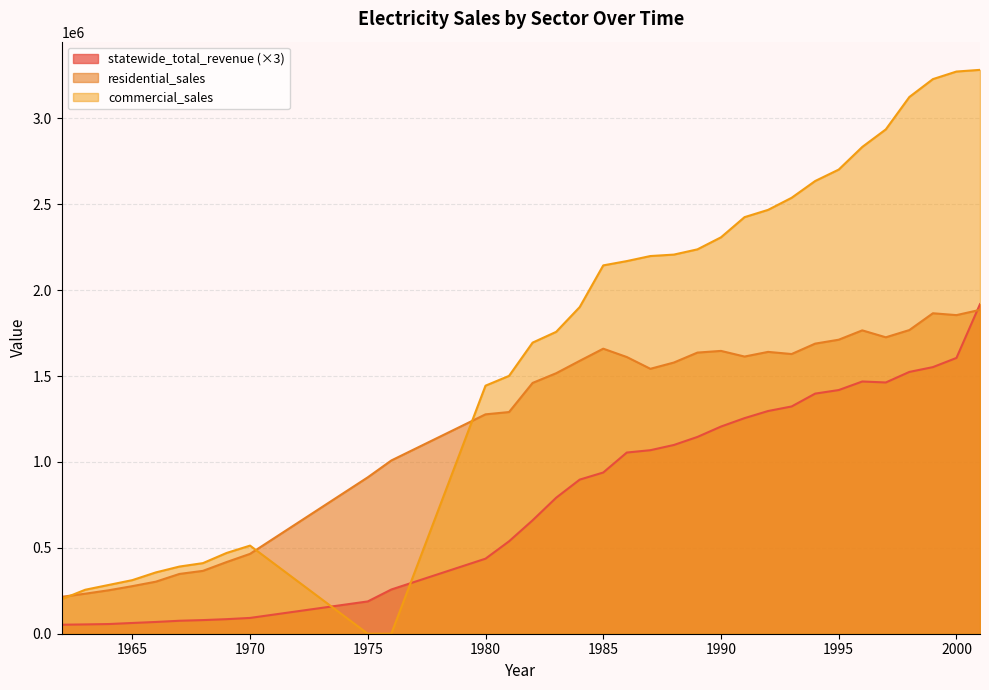

Which category has the lowest value across all series?

1975